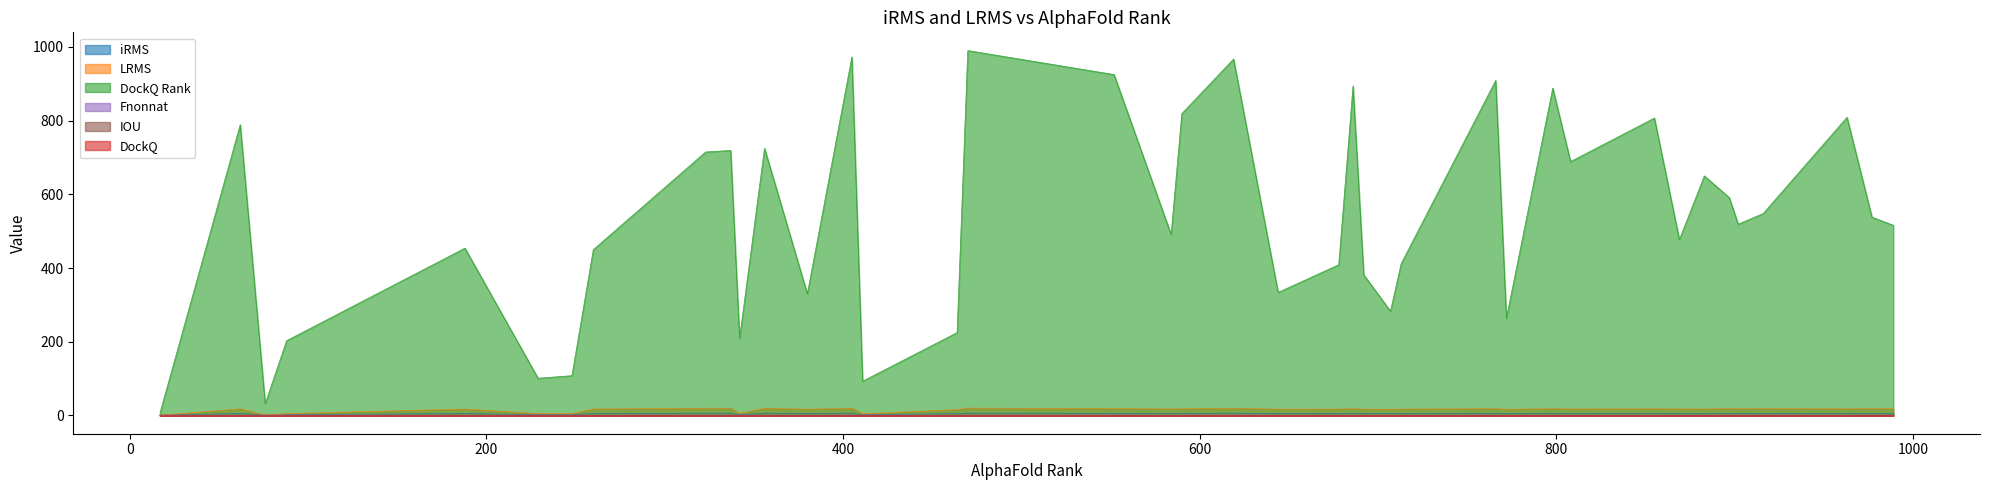

What is the difference between the maximum and second lowest values in the LRMS series?

18.8